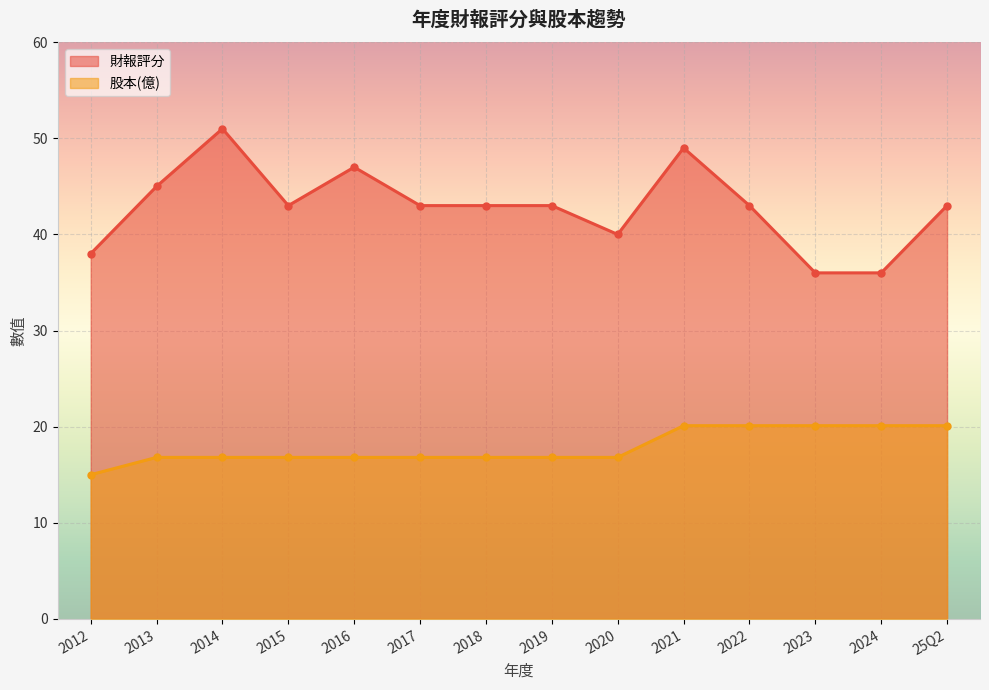

What is the maximum value shown in the chart?

51.0